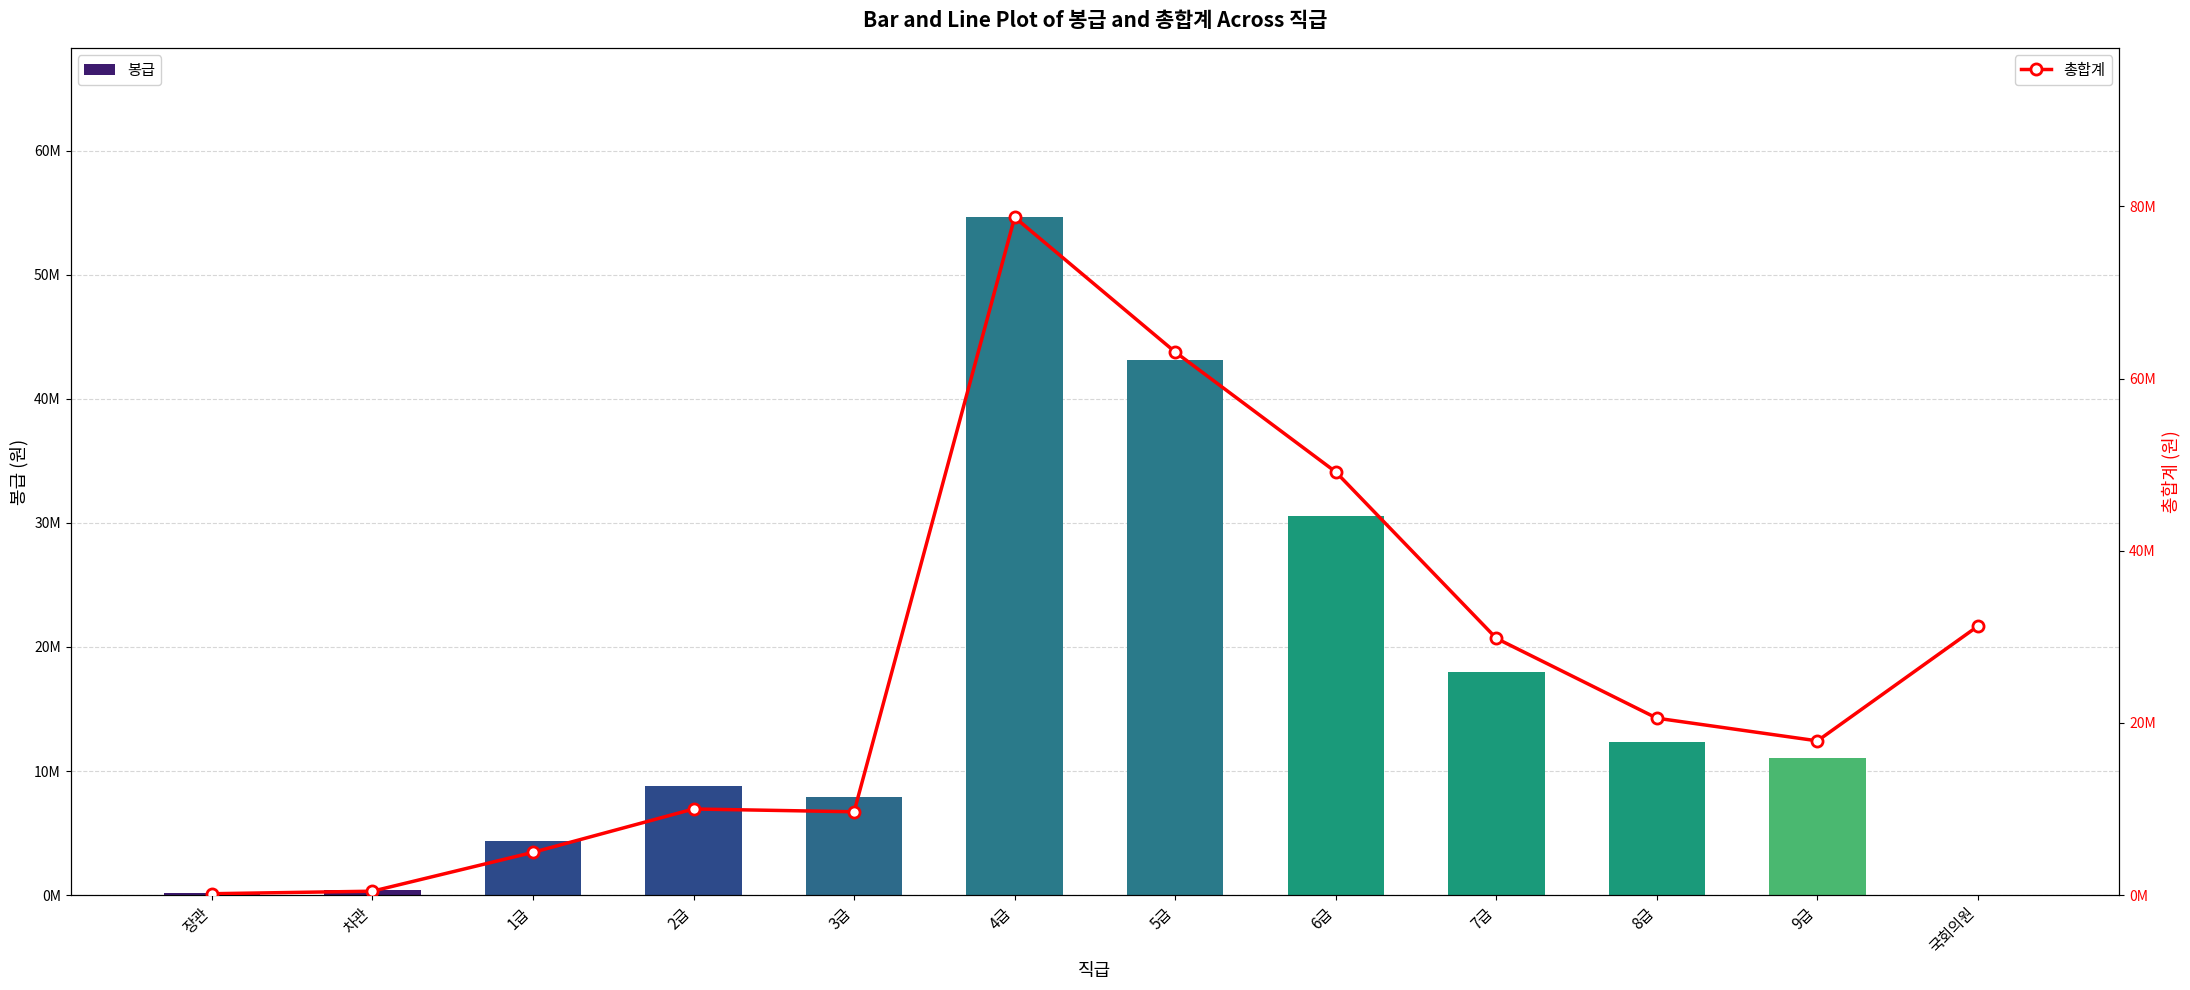

Which series has the largest total across all categories?

총합계